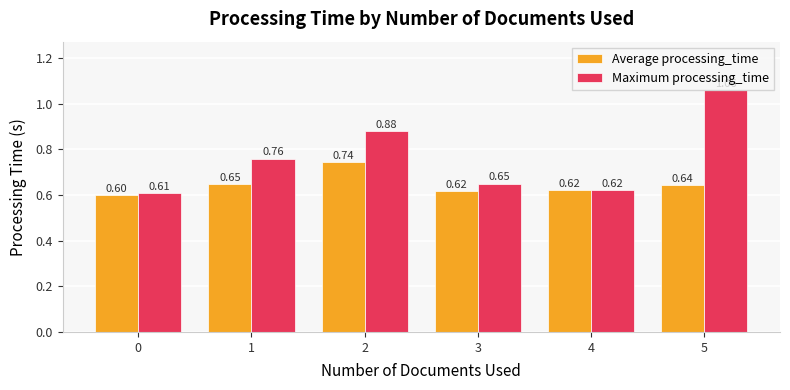

Rank the series by their average value, from highest to lowest.

Maximum processing_time, Average processing_time